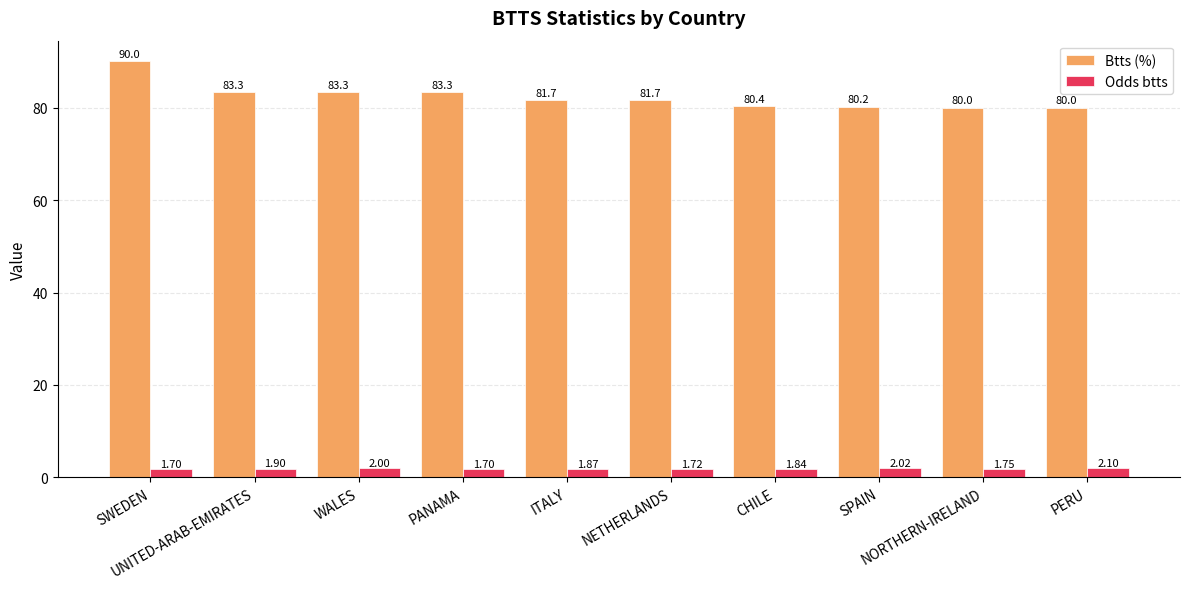

How many series are shown in this chart?

2